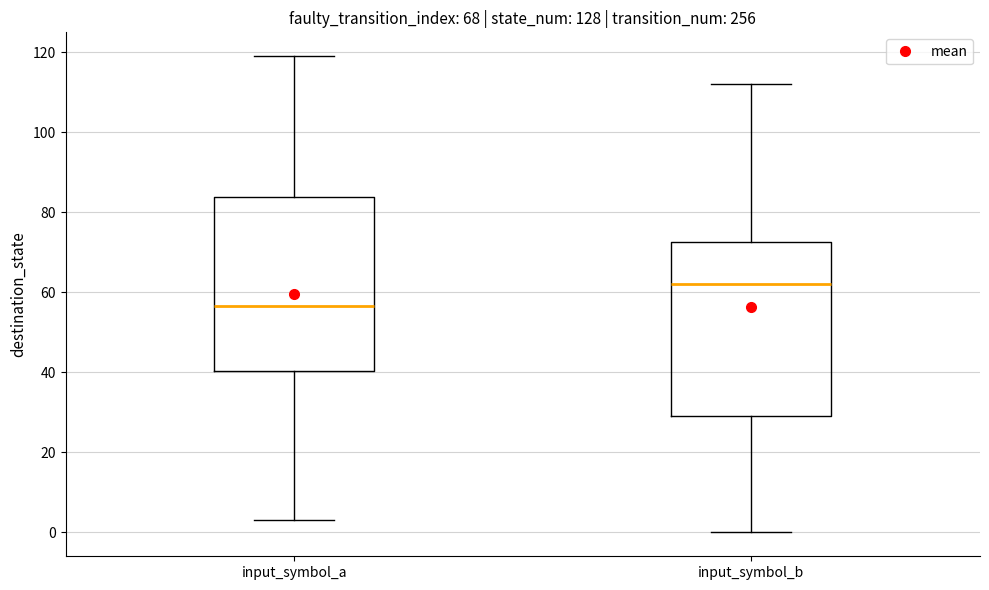

Reading left to right, read every box against the y-axis: the position of its median line, the range the box covers, and the ends of its whiskers. The values are not printed on the chart, so give them approximately, as read against the axis.

input_symbol_a: median 56, box 40 to 84, whiskers 4 to 120
input_symbol_b: median 62, box 30 to 72, whiskers 0 to 112